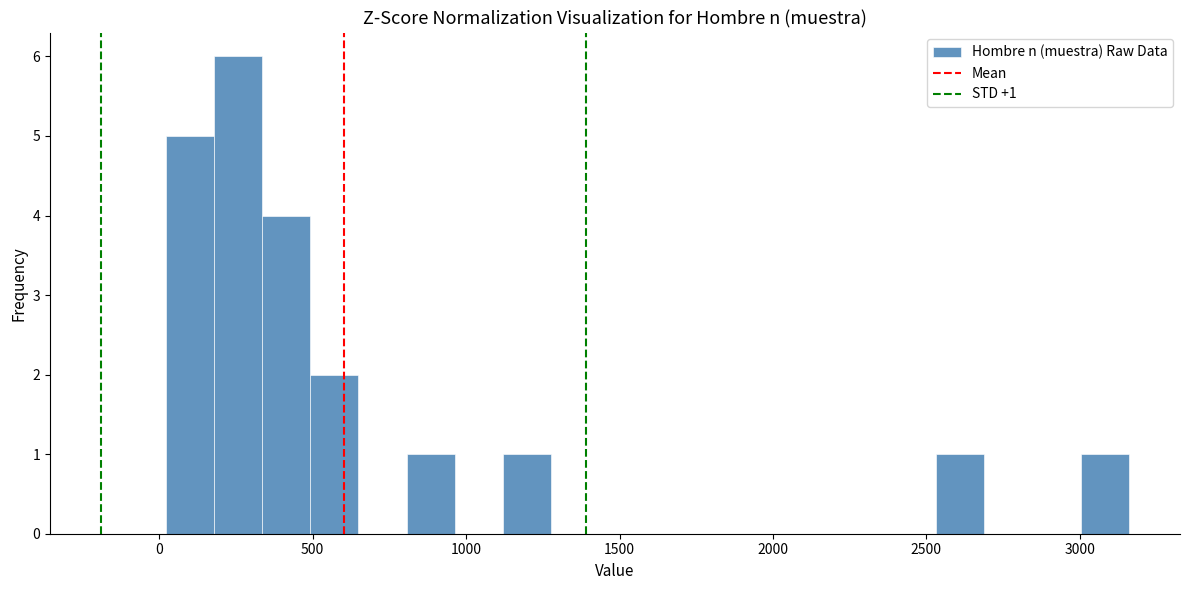

Read against the x-axis, roughly where is the centre of the tallest bar?

250